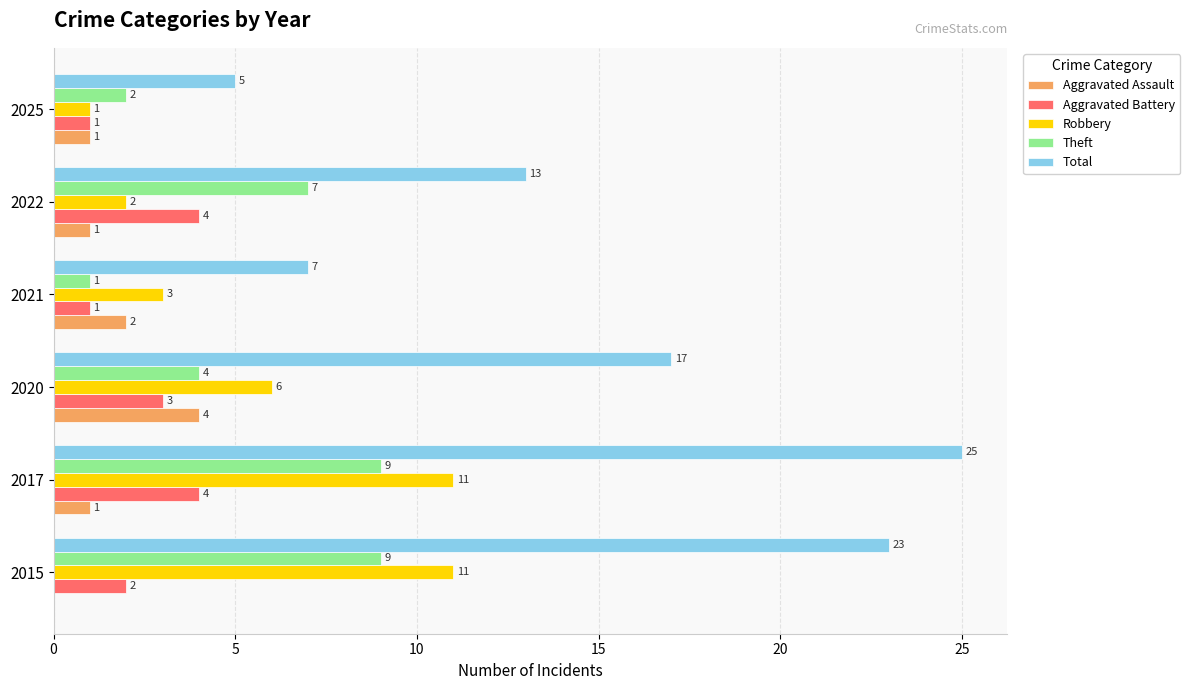

What is the highest value of the Robbery series?

11